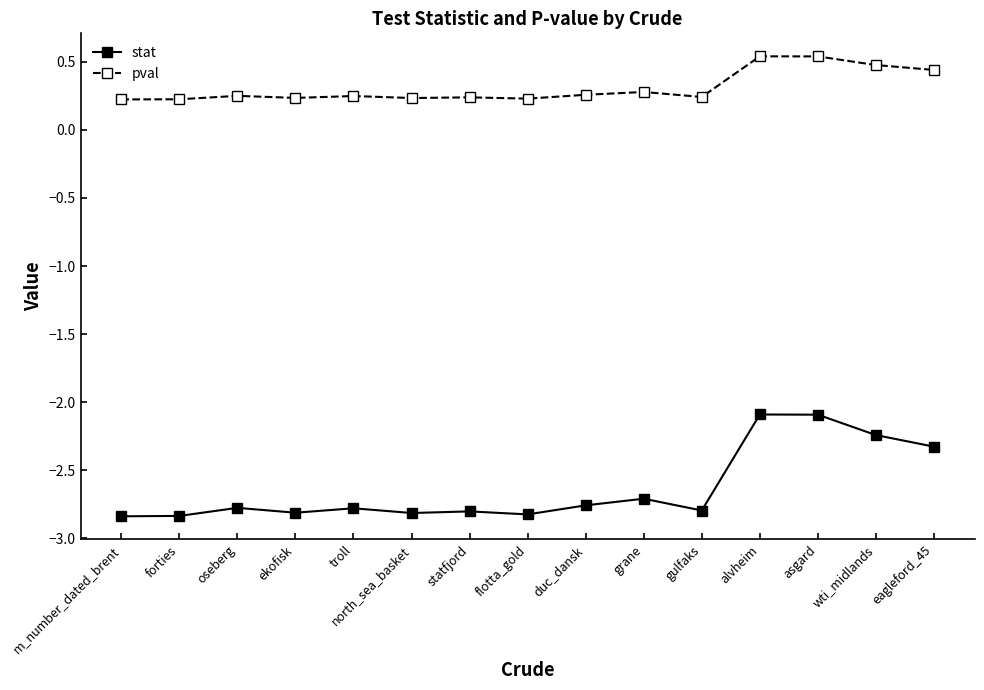

How many distinct data groups are displayed?

2